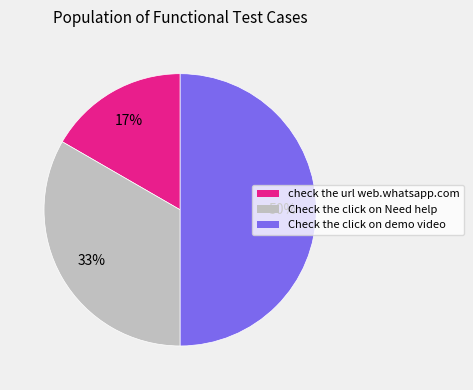

Rank the categories by value from highest to lowest.

Check the click on demo video, Check the click on Need help, check the url web.whatsapp.com